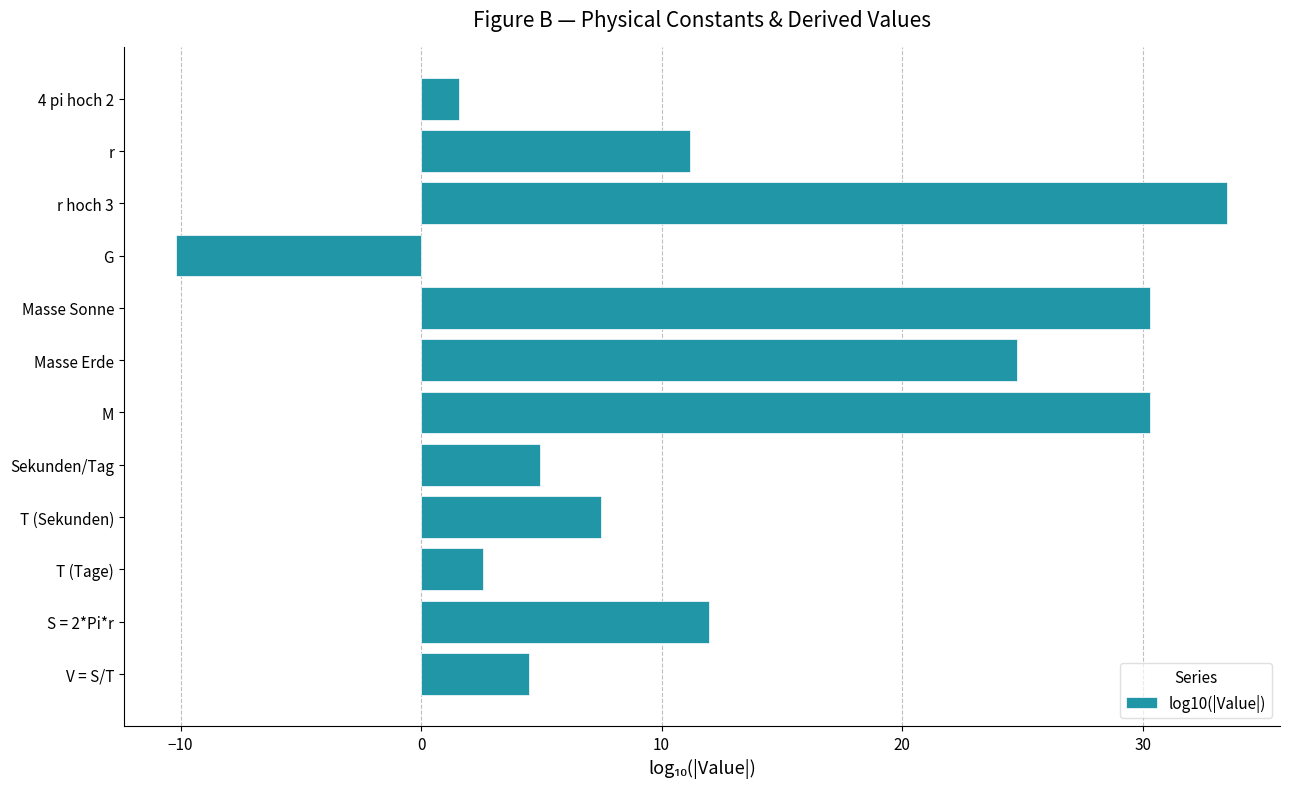

The value at Sekunden/Tag is 4.9. True or false?

True